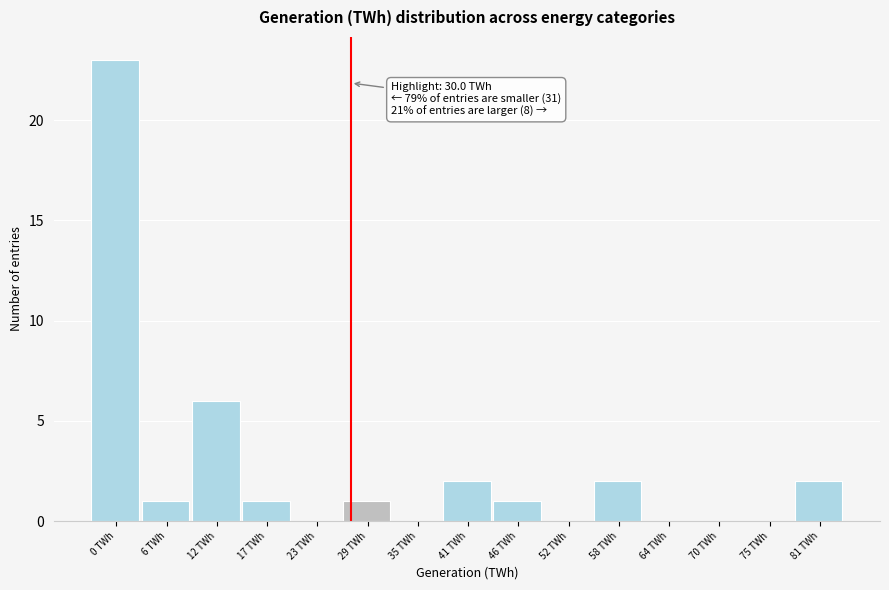

Reading left to right, list all the values displayed in this chart.

0 TWh=23	6 TWh=1	12 TWh=6	17 TWh=1	23 TWh=0	29 TWh=1	35 TWh=0	41 TWh=2	46 TWh=1	52 TWh=0	58 TWh=2	64 TWh=0	70 TWh=0	75 TWh=0	81 TWh=2